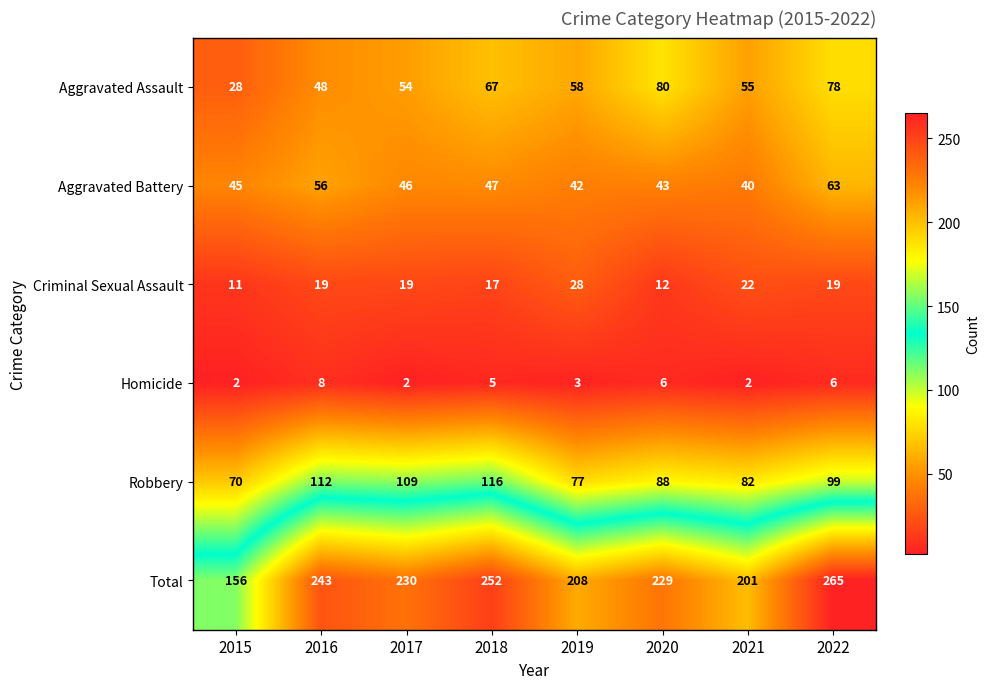

Rank the series at 2017 from lowest to highest value.

Homicide, Criminal Sexual Assault, Aggravated Battery, Aggravated Assault, Robbery, Total